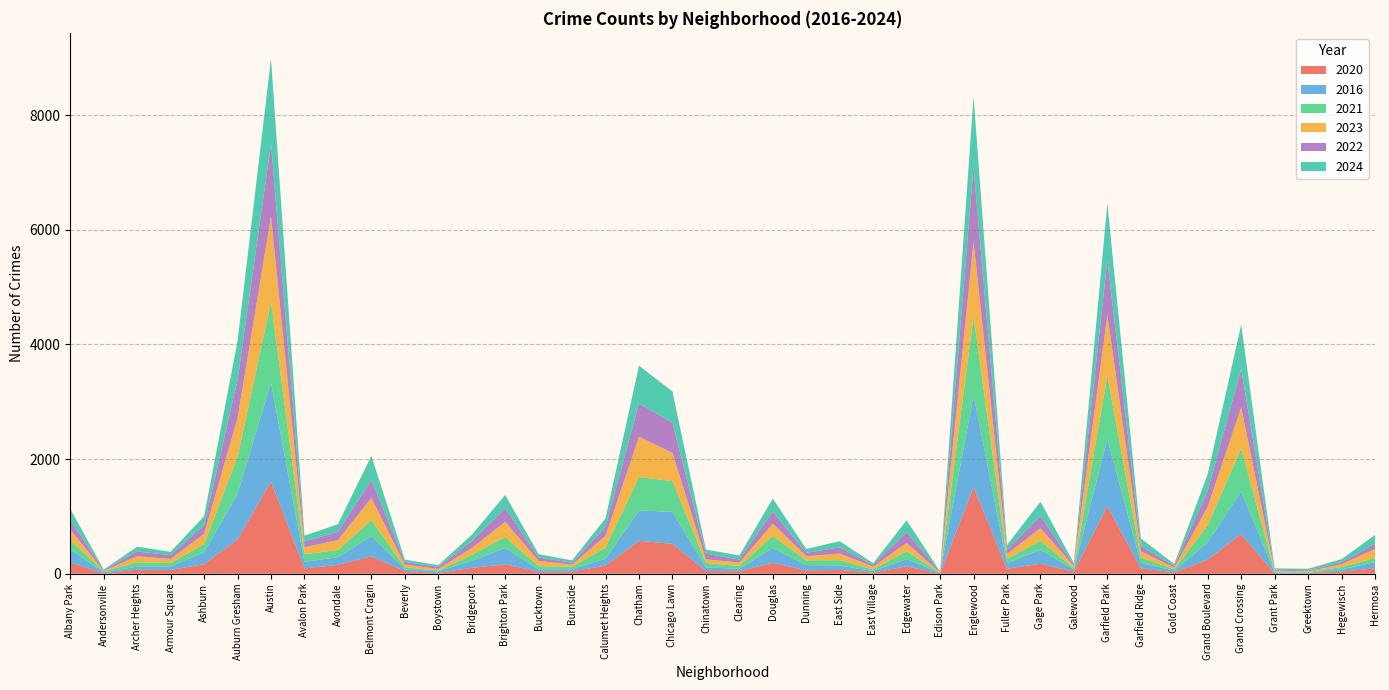

Reading right to left, transcribe all the data shown in this chart.

2020: 95	36	10	5	693	246	24	93	1179	37	174	89	1509	4	129	20	67	58	192	44	46	523	574	143	39	32	165	103	12	45	303	155	92	1606	596	168	65	70	8	196
2016: 108	37	8	21	743	306	29	97	1169	36	244	94	1605	8	127	26	76	92	255	41	65	555	532	120	39	43	284	122	30	31	355	133	115	1723	798	206	63	54	18	229
2021: 71	43	12	14	749	295	25	93	1101	22	159	76	1376	4	138	28	93	83	212	51	76	537	581	191	46	55	193	103	12	36	277	127	133	1410	642	140	59	77	17	160
2023: 157	50	12	13	717	321	30	107	1068	39	216	87	1297	5	142	50	116	72	216	58	64	491	703	208	33	94	263	119	29	47	388	171	122	1494	680	181	71	104	7	185
2022: 88	37	17	18	673	280	28	98	953	26	213	72	1307	10	188	28	109	57	211	54	99	528	578	156	33	60	236	118	35	47	313	145	99	1263	665	149	66	83	17	163
2024: 158	51	27	23	770	289	34	128	989	24	250	83	1230	8	208	32	106	70	226	71	72	545	661	150	42	57	233	113	31	40	419	133	102	1489	679	161	58	83	6	198